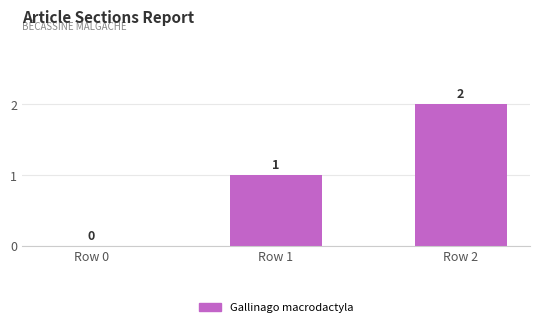

How many values are between 0 and 2?

3